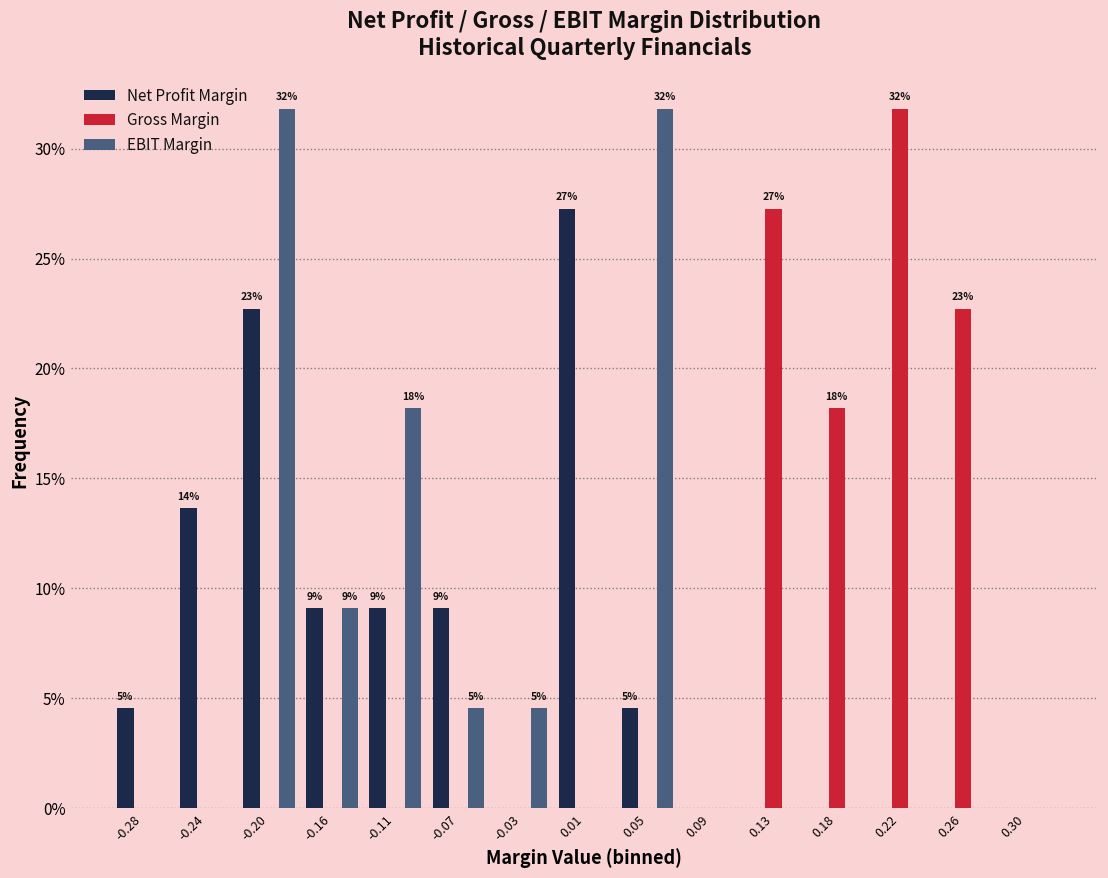

In the Net Profit Margin series, which range on the x-axis has the tallest bar?

-0.010 to 0.030